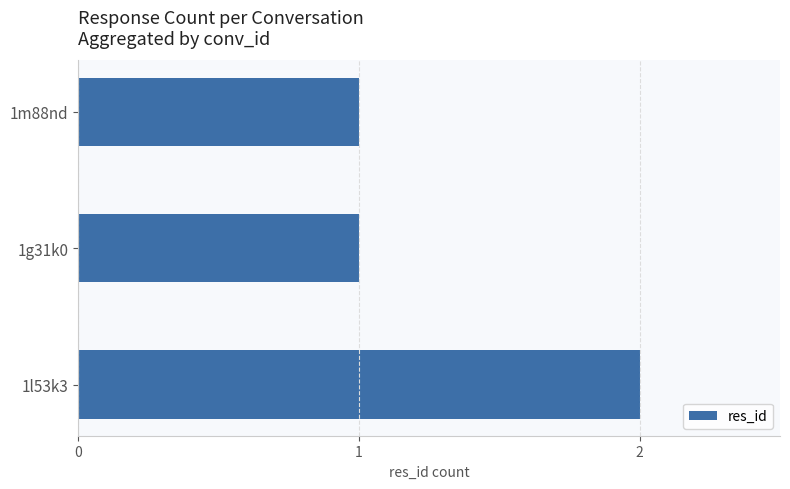

Reading top to bottom, extract all data points from this chart.

1m88nd=1	1g31k0=1	1l53k3=2